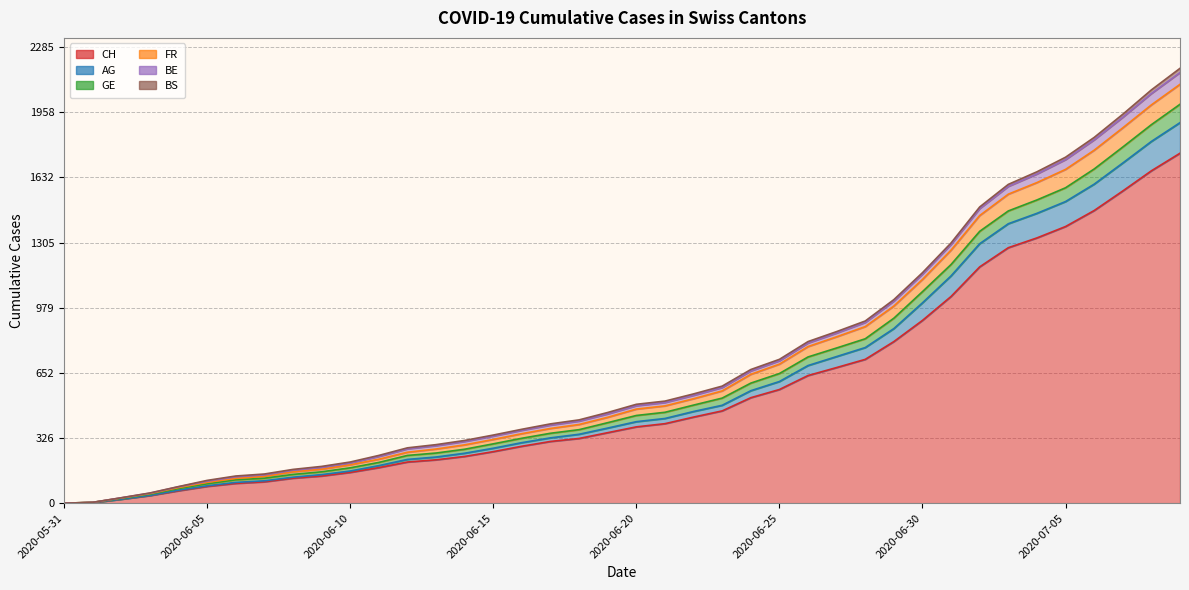

Is the value of AG at 2020-06-18 greater than the value of GE at 2020-07-08?

No